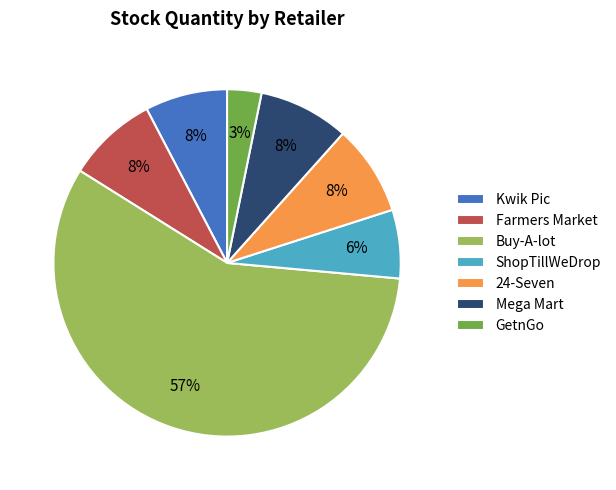

Is the sum of Buy-A-lot and ShopTillWeDrop greater than half?

Yes